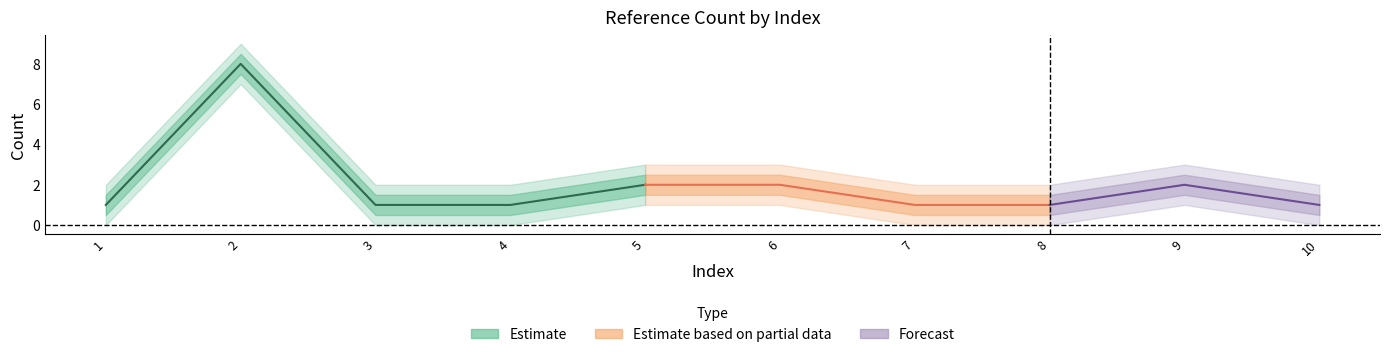

What is the maximum value shown in the chart?

8